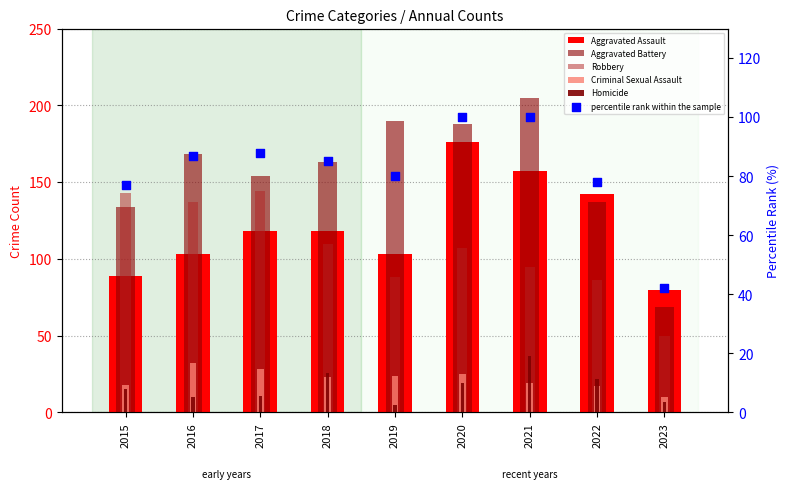

At which category is the sum across all series the highest?

2020